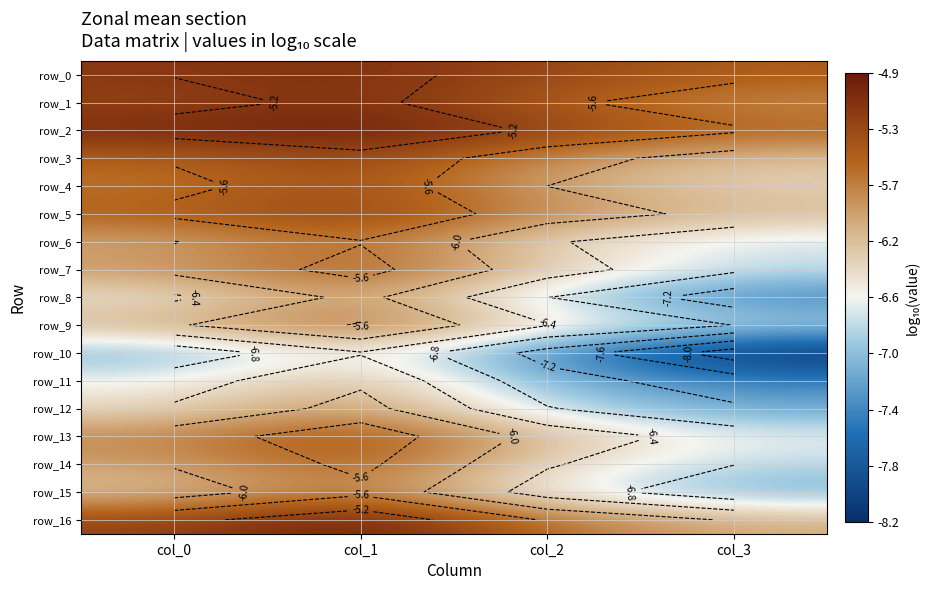

What is the difference between the highest and lowest values at col_0?

2.0